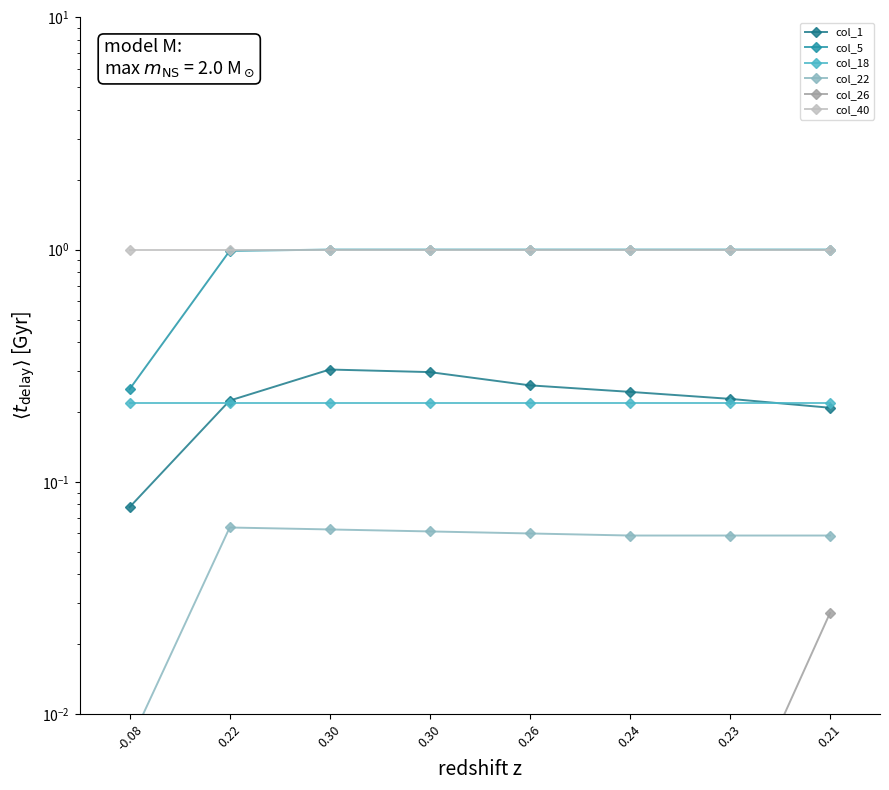

At which category is the sum across all series the highest?

0.30